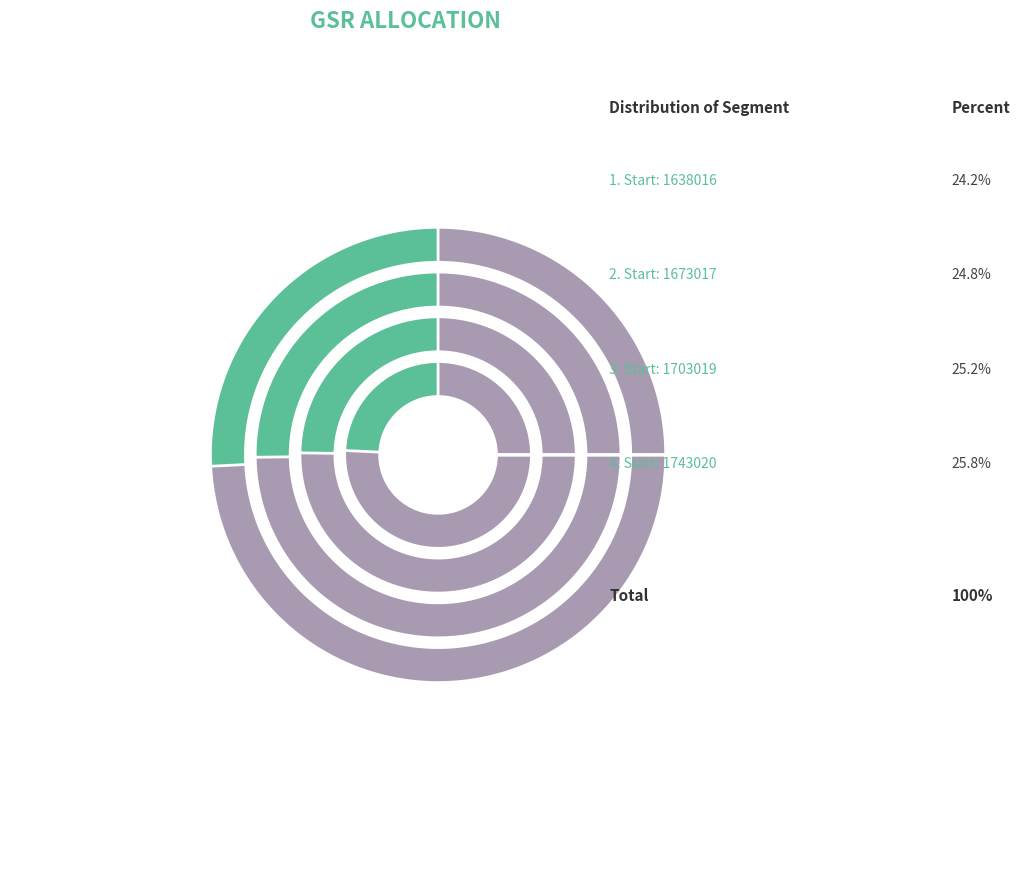

Is it true that 1638016 is 33% of the pie?

False